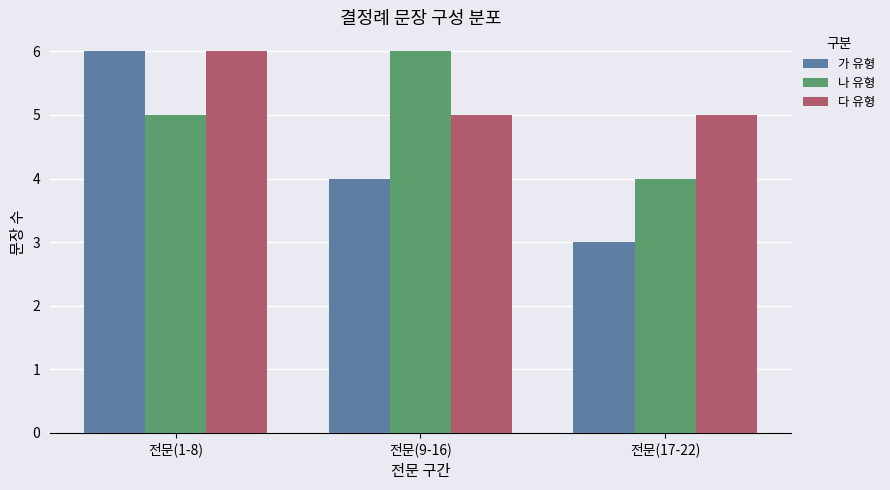

Reading left to right, list all the values displayed in this chart.

가 유형: 6	4	3
나 유형: 5	6	4
다 유형: 6	5	5